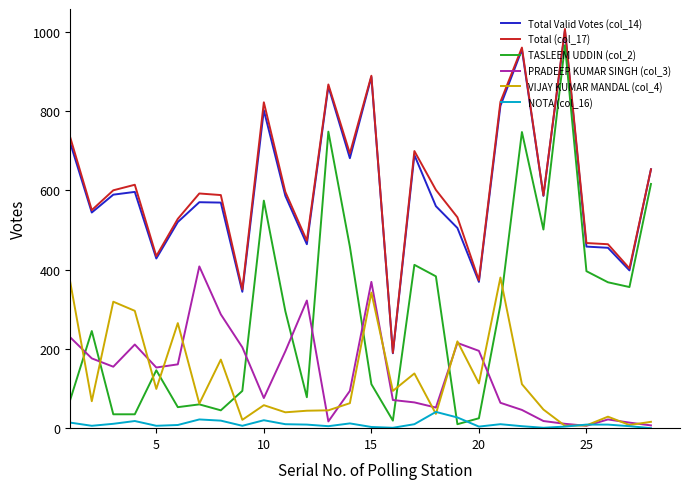

Which series has the largest range (max minus min)?

TASLEEM UDDIN (col_2)